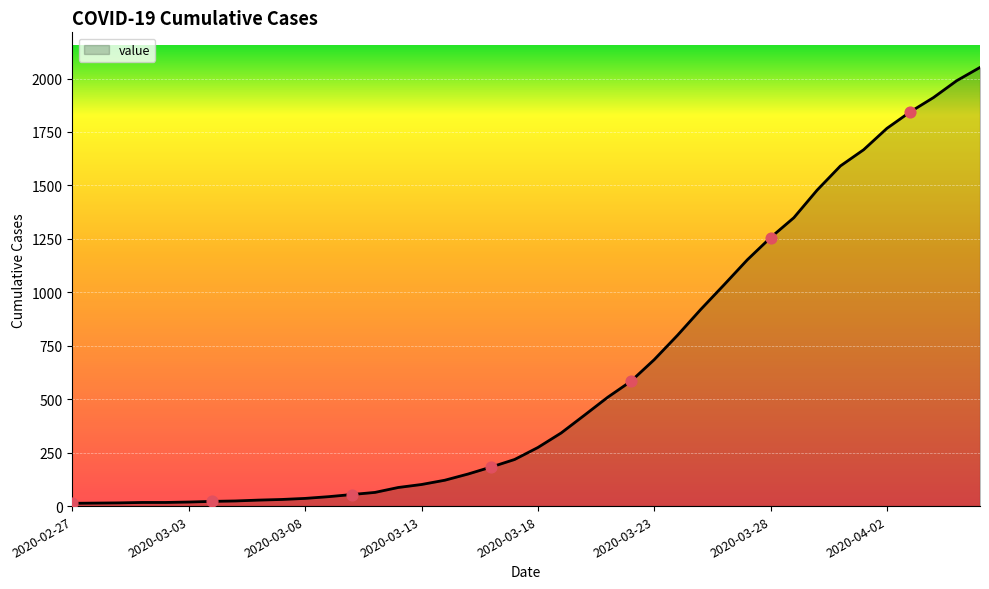

What is the greatest value displayed?

2052